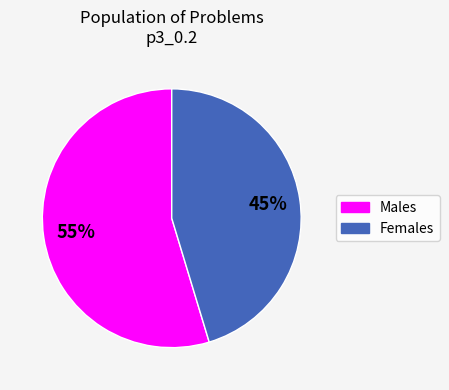

How many slices are in this pie chart?

2